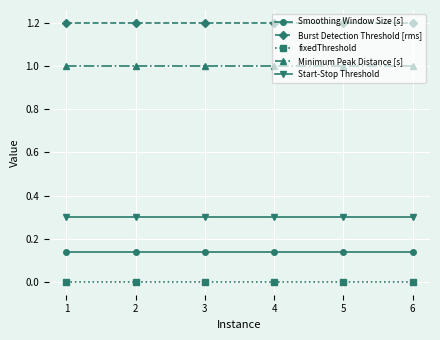

What is the maximum value shown in the chart?

1.2